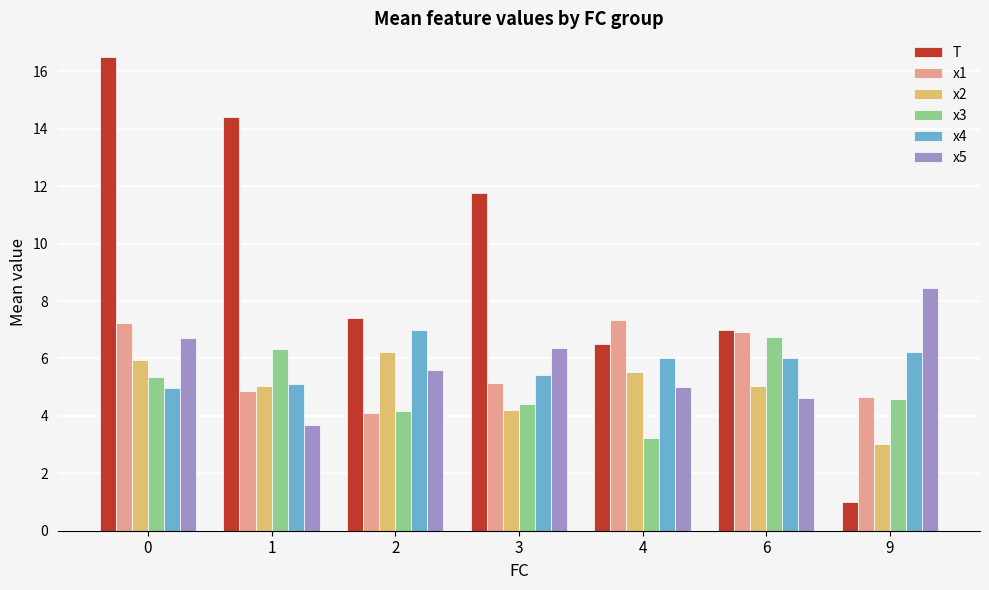

The x3 series shows 5.6 at 2. True or false?

False